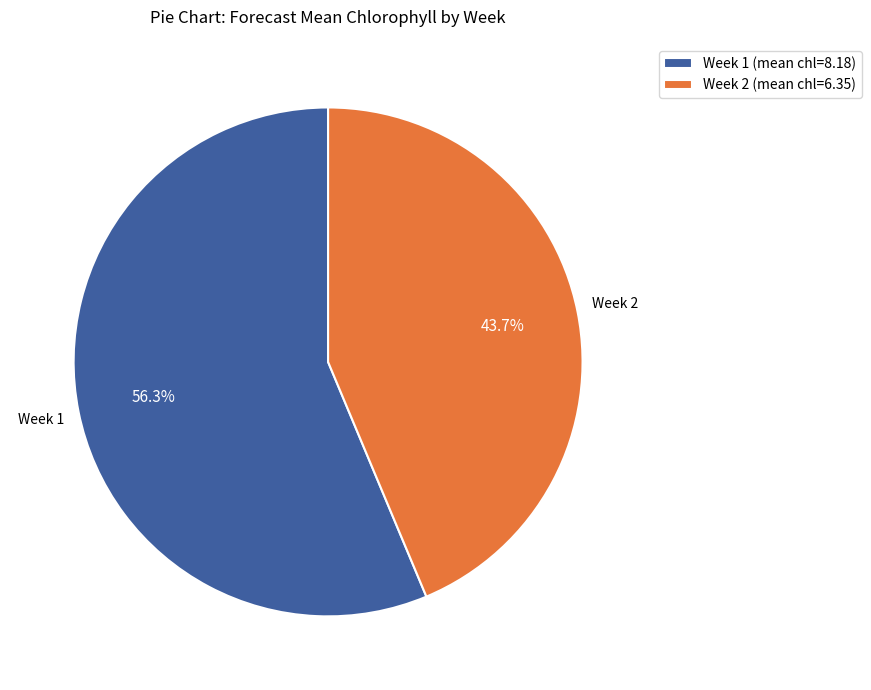

Rank the categories by value from lowest to highest.

Week 2, Week 1